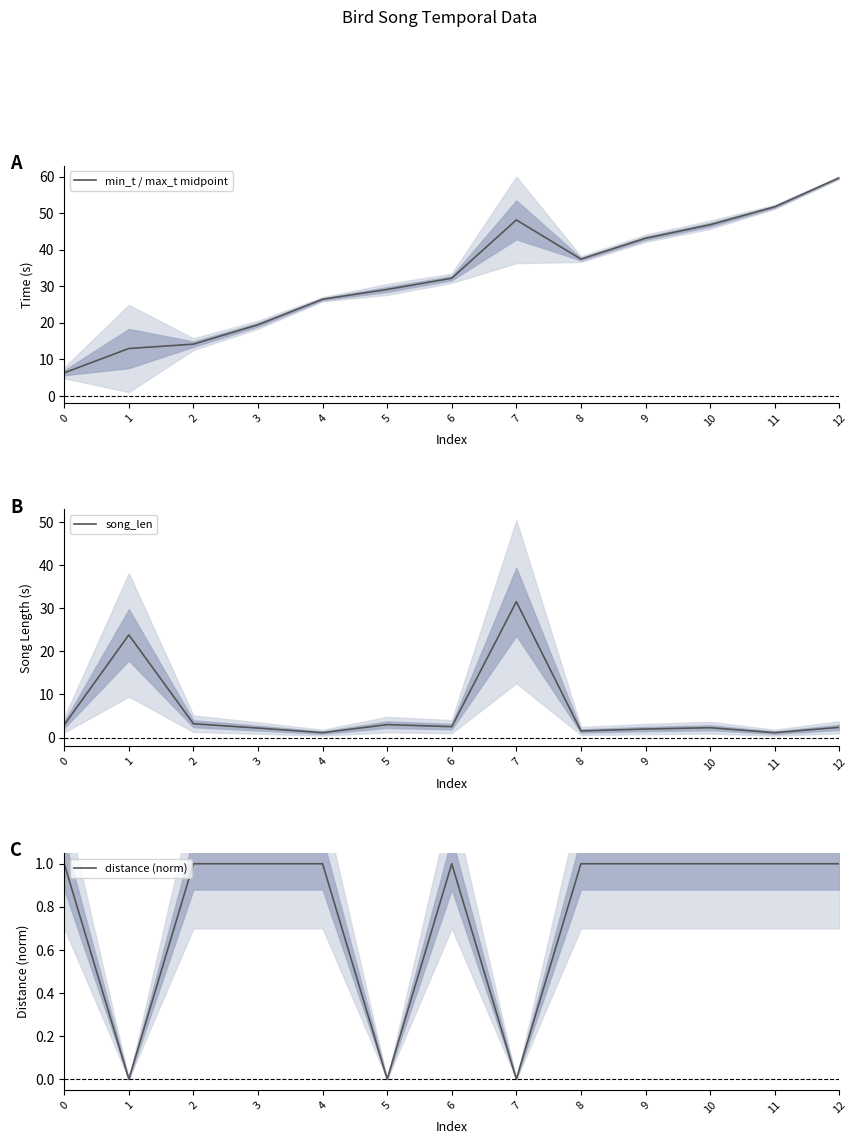

How many values in the min_t / max_t midpoint series exceed 32?

7